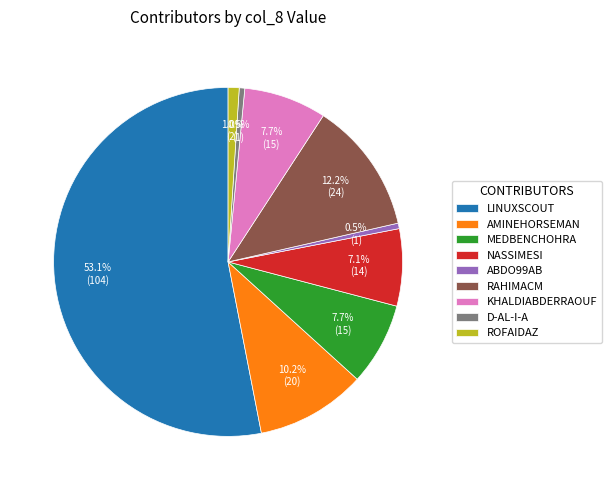

Between MEDBENCHOHRA and ROFAIDAZ, which is larger?

MEDBENCHOHRA